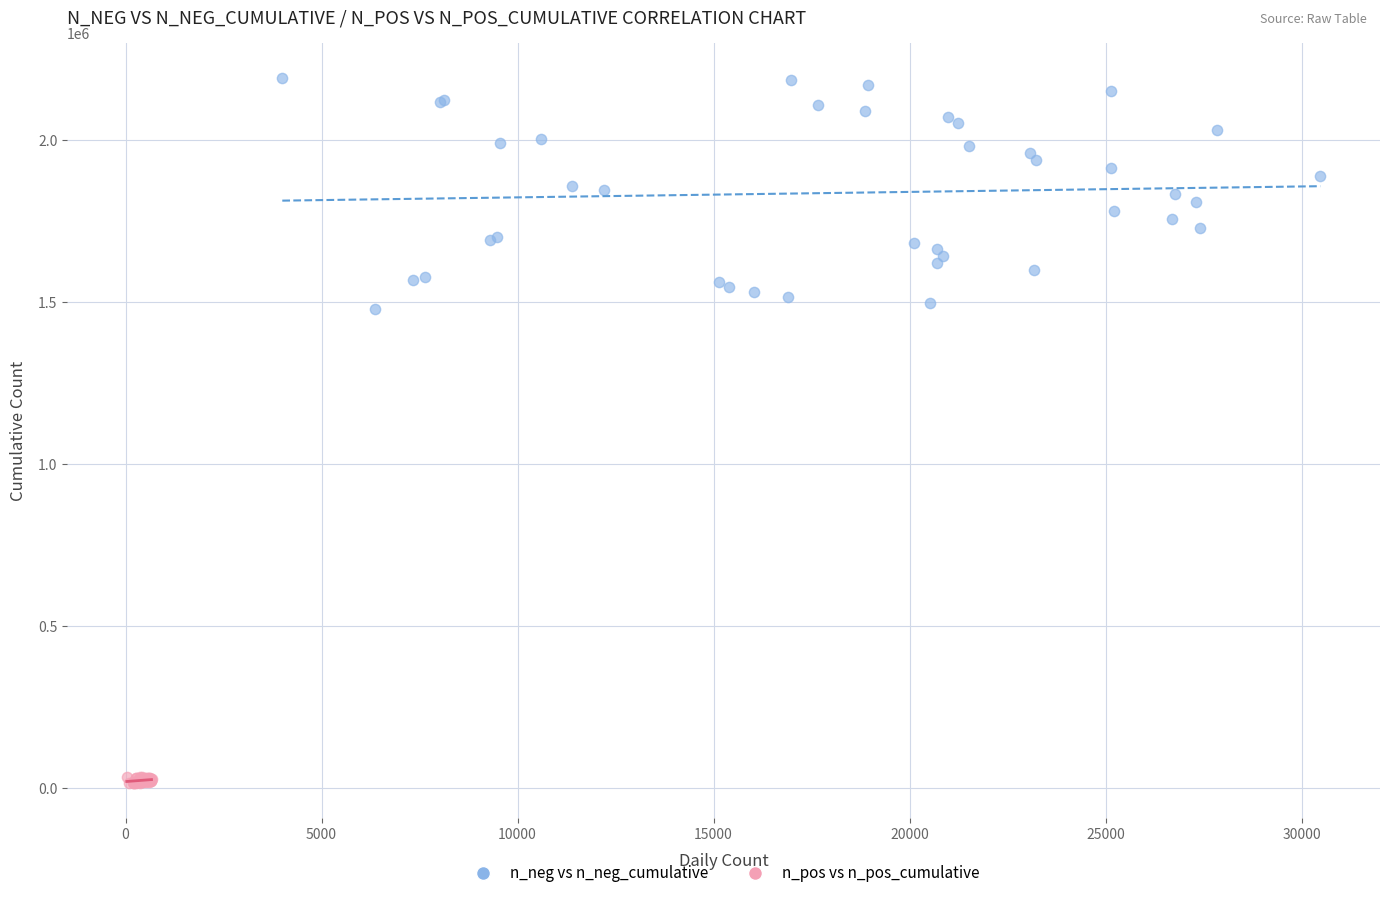

Which series contains the highest Y value?

n_neg vs n_neg_cumulative